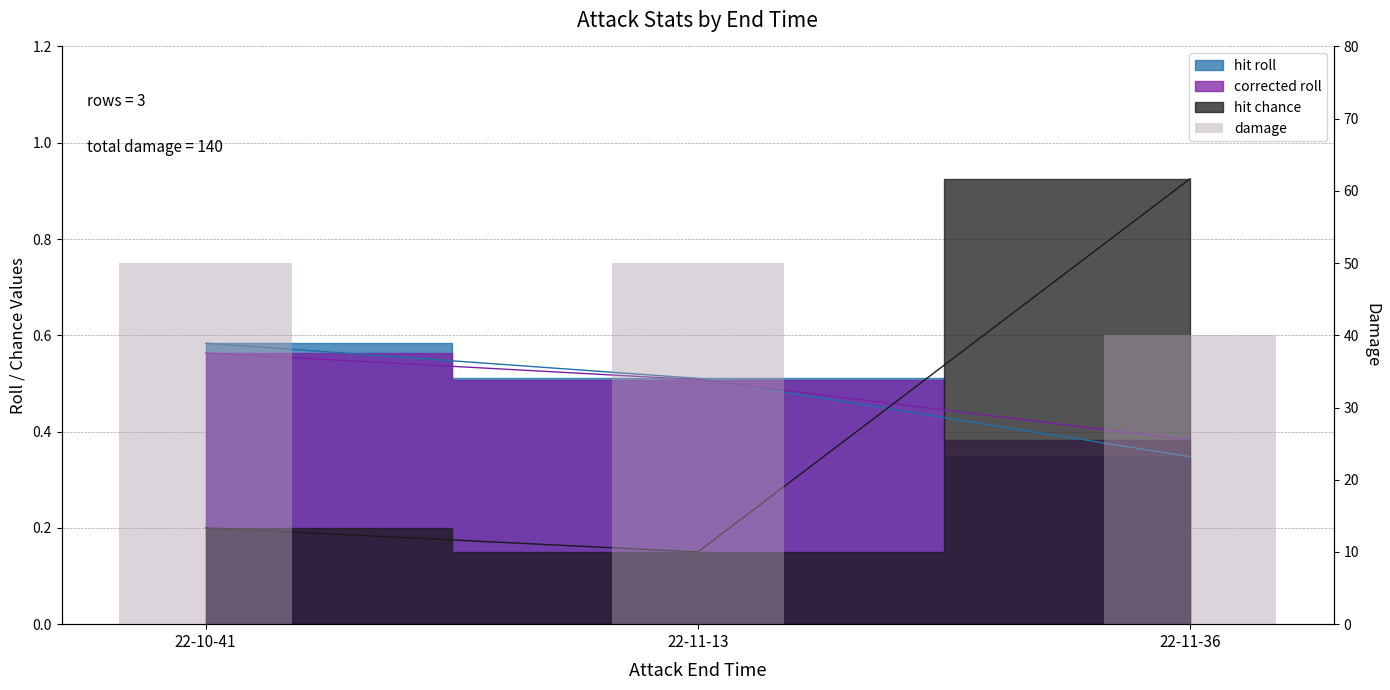

How many categories are shown in the chart?

3